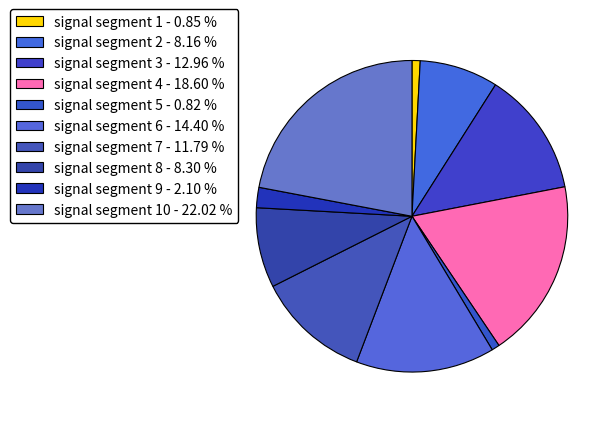

How many segments does this pie chart have?

10